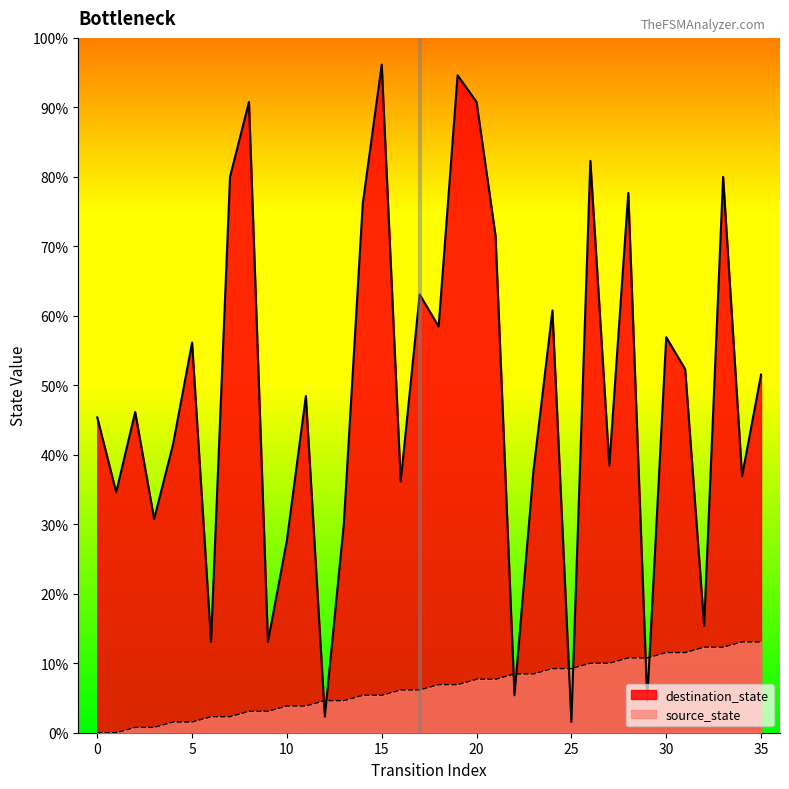

What are all the series names shown in the legend?

destination_state, source_state